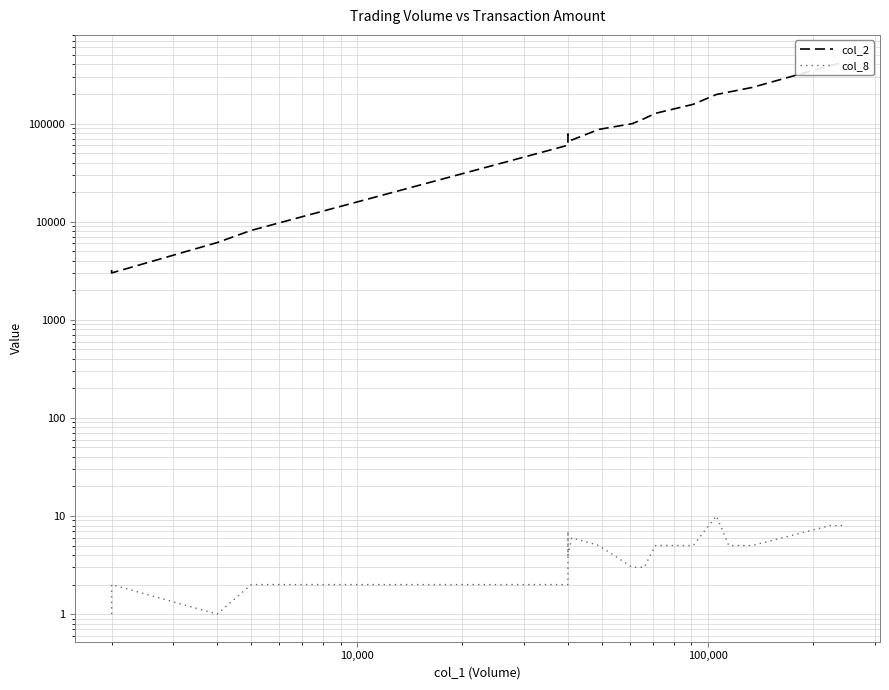

Count the number of categories in the chart.

20